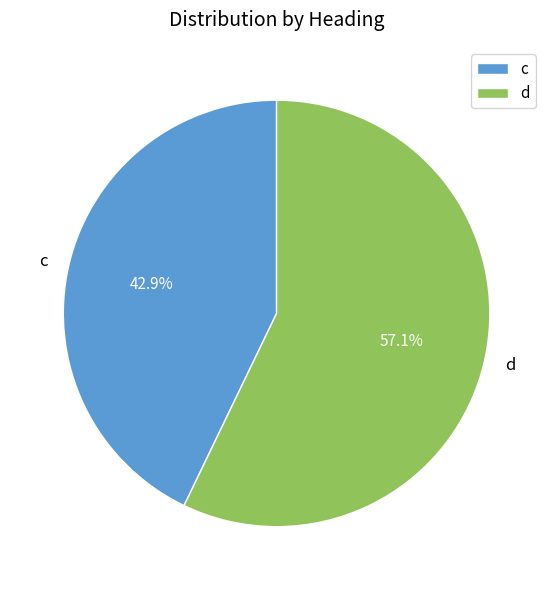

To the nearest percent, what is the difference between the c and d slice percentages?

14%